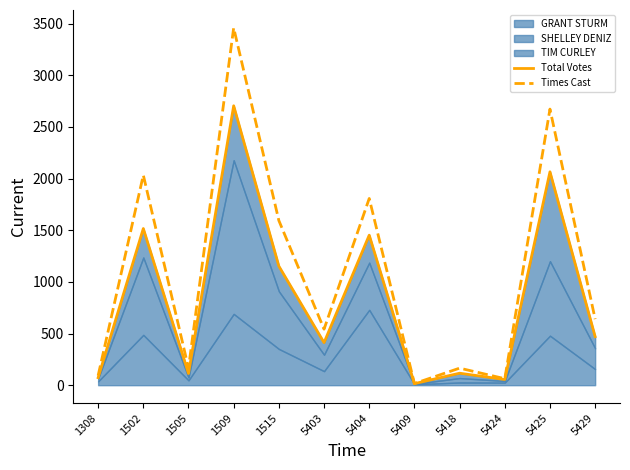

What is the maximum value for Times Cast?

3458